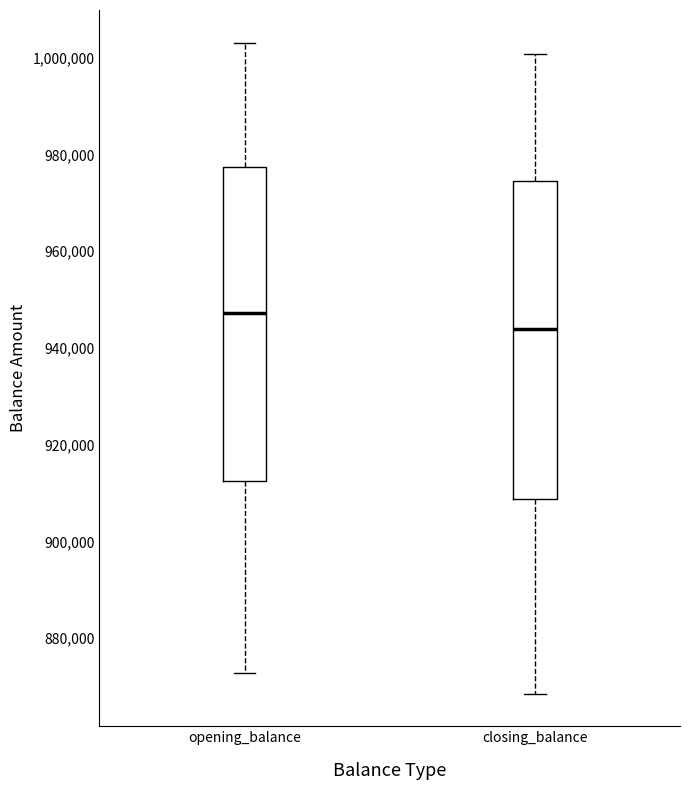

Which box's median line is the highest?

opening_balance